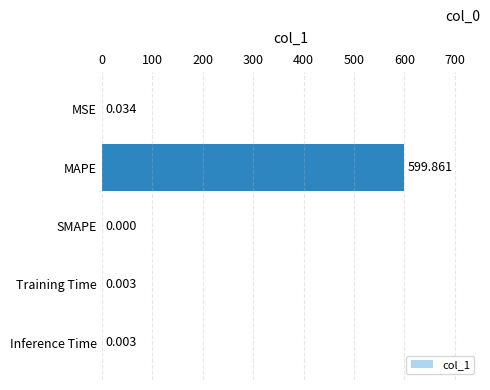

Count the number of data series in this chart.

1